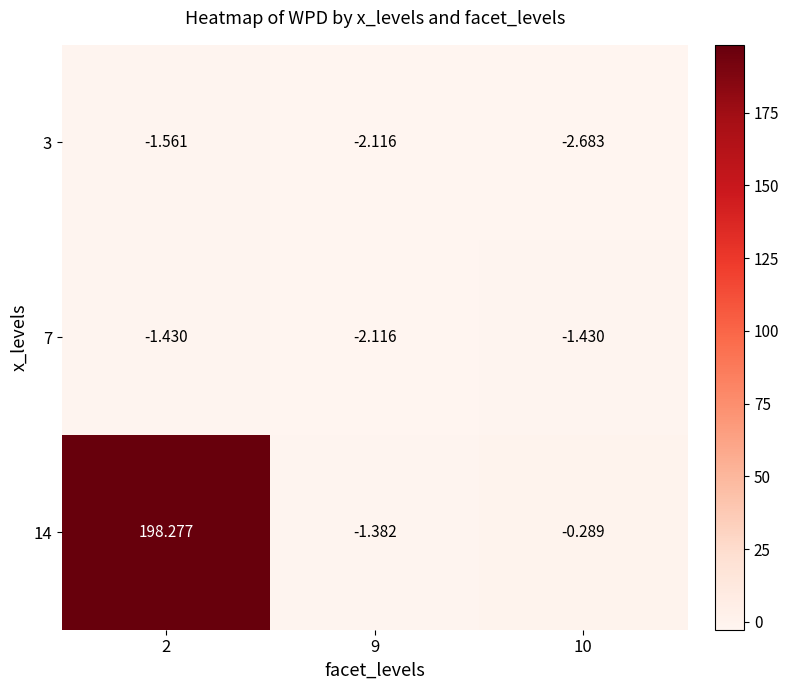

What is the smallest value displayed?

-2.7